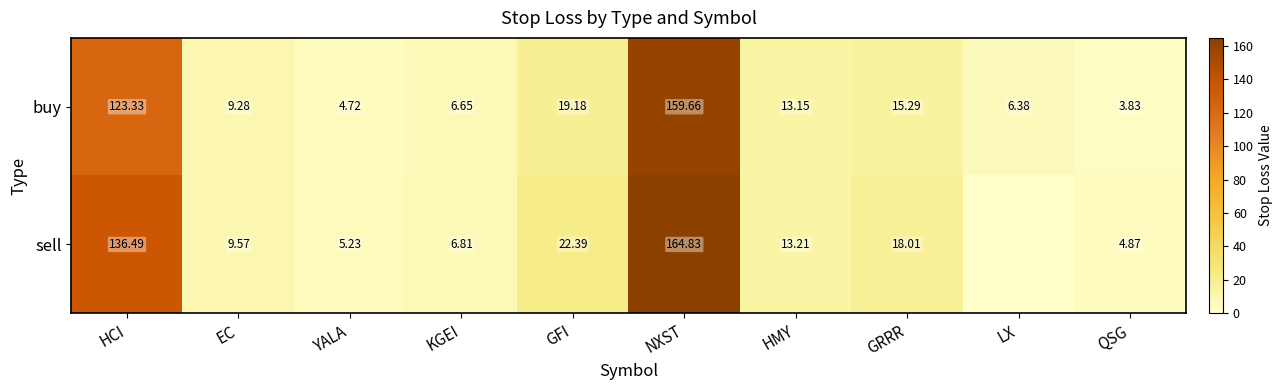

The buy series shows 19.2 at GFI. True or false?

True